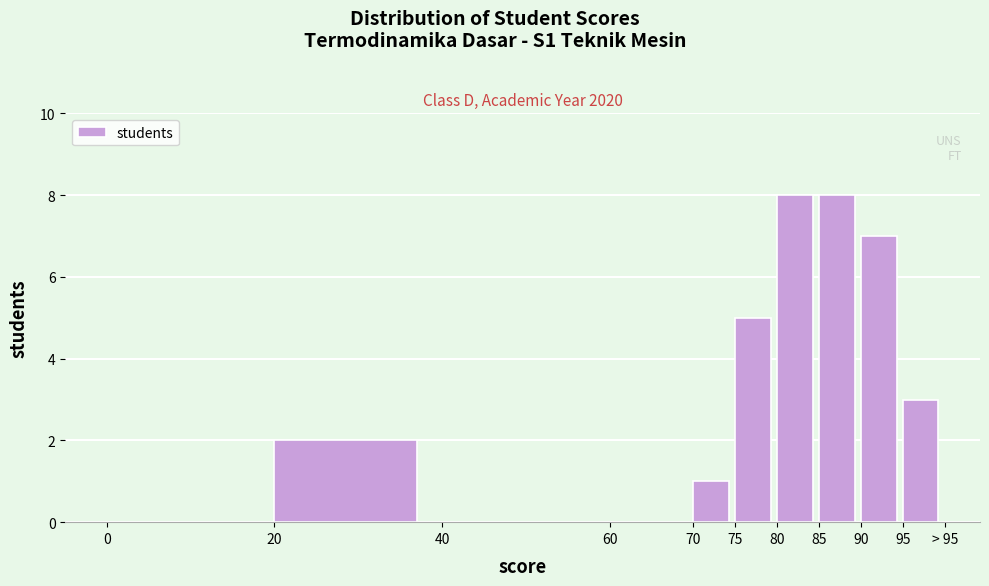

Reading right to left, list all the values displayed in this chart.

95=3	90=7	85=8	80=8	75=5	70=1	60=0	40=0	20=2	0=0